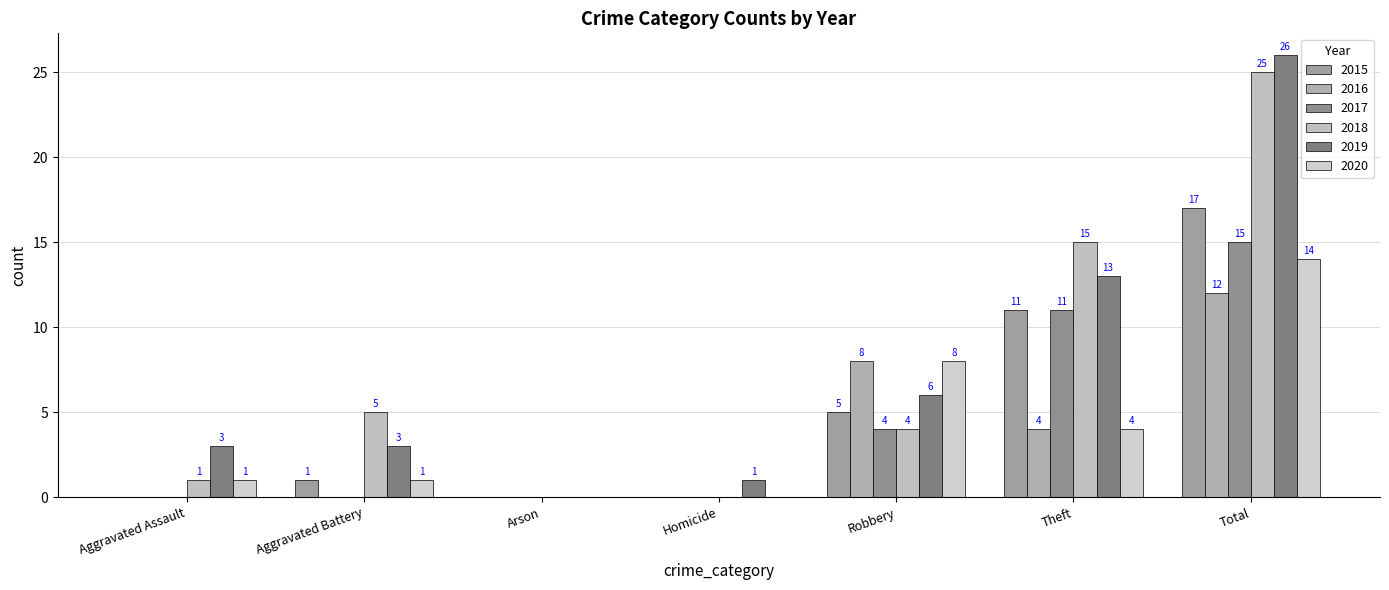

Reading left to right, transcribe all the data shown in this chart.

2015: Aggravated Assault=0	Aggravated Battery=1	Arson=0	Homicide=0	Robbery=5	Theft=11	Total=17
2016: Aggravated Assault=0	Aggravated Battery=0	Arson=0	Homicide=0	Robbery=8	Theft=4	Total=12
2017: Aggravated Assault=0	Aggravated Battery=0	Arson=0	Homicide=0	Robbery=4	Theft=11	Total=15
2018: Aggravated Assault=1	Aggravated Battery=5	Arson=0	Homicide=0	Robbery=4	Theft=15	Total=25
2019: Aggravated Assault=3	Aggravated Battery=3	Arson=0	Homicide=1	Robbery=6	Theft=13	Total=26
2020: Aggravated Assault=1	Aggravated Battery=1	Arson=0	Homicide=0	Robbery=8	Theft=4	Total=14